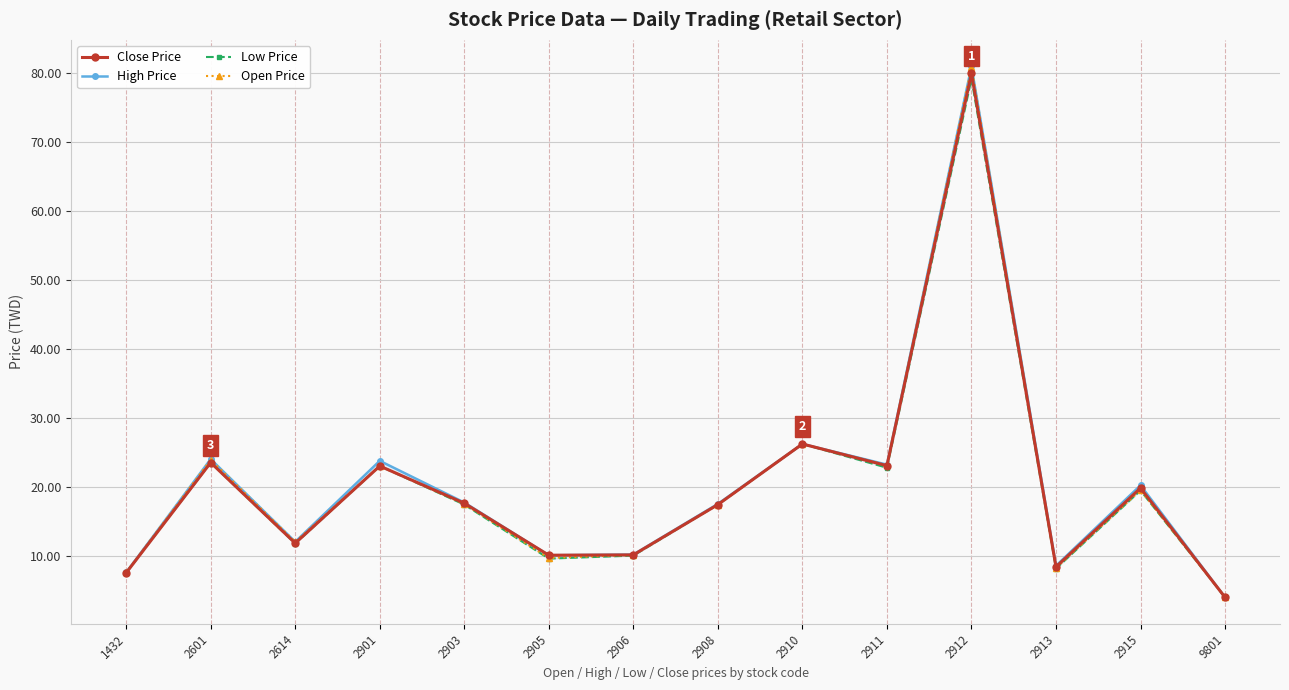

Which series has the largest range (max minus min)?

High Price